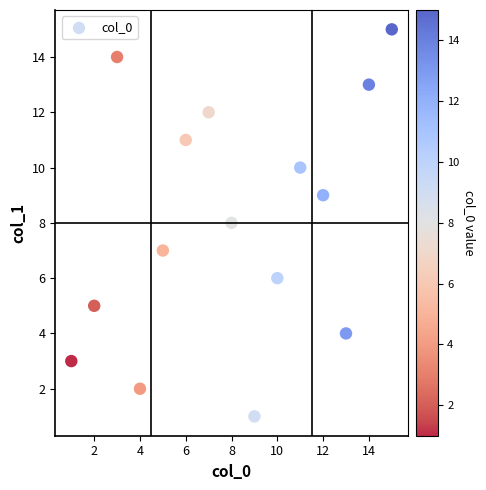

What is the range of X values (max minus min)?

14